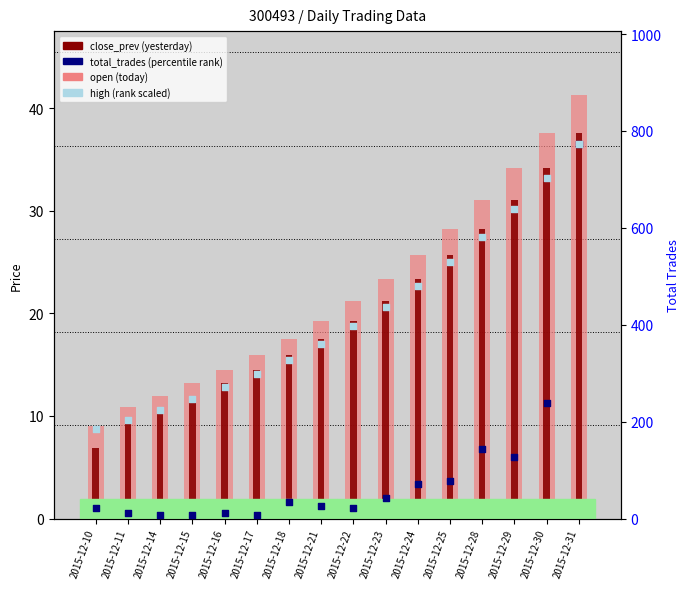

What is the total value across all series at 2015-12-11?

236.5